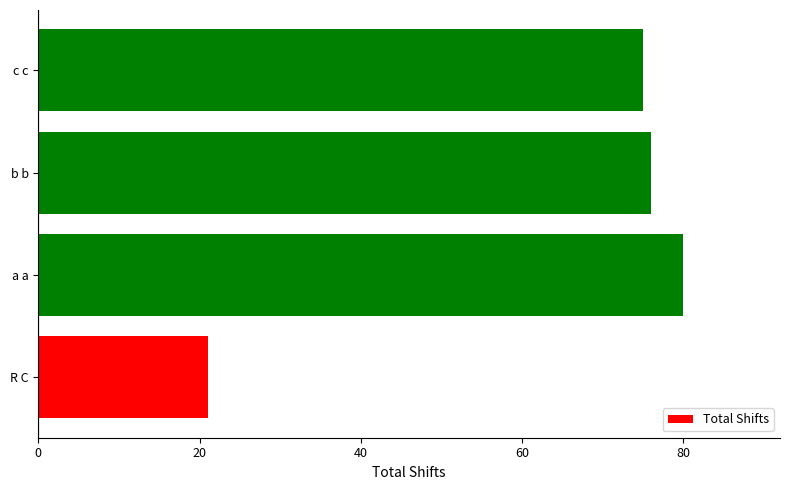

What is the difference between the second highest and second lowest values?

1